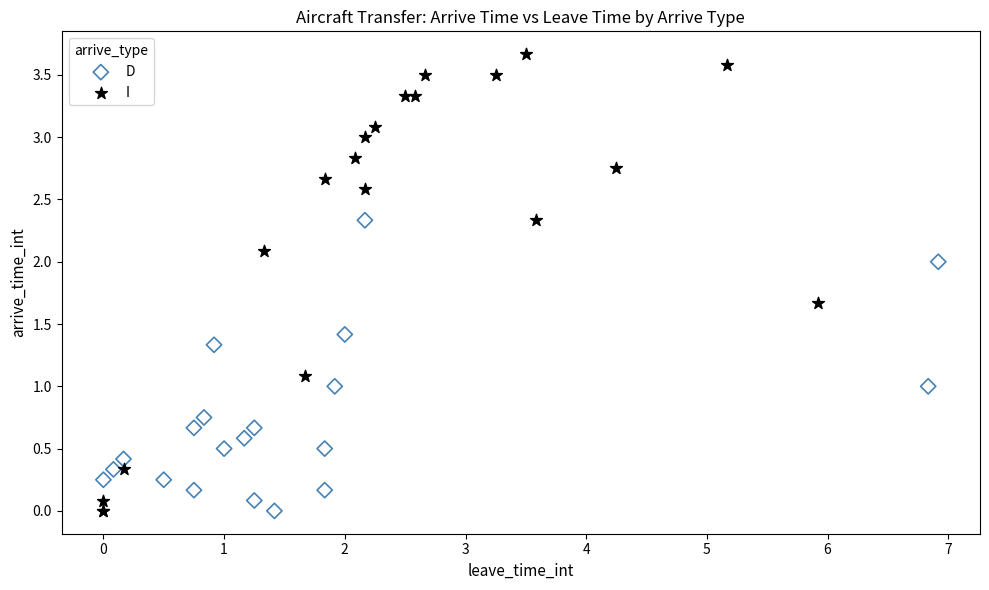

Which series reaches the maximum Y coordinate?

I